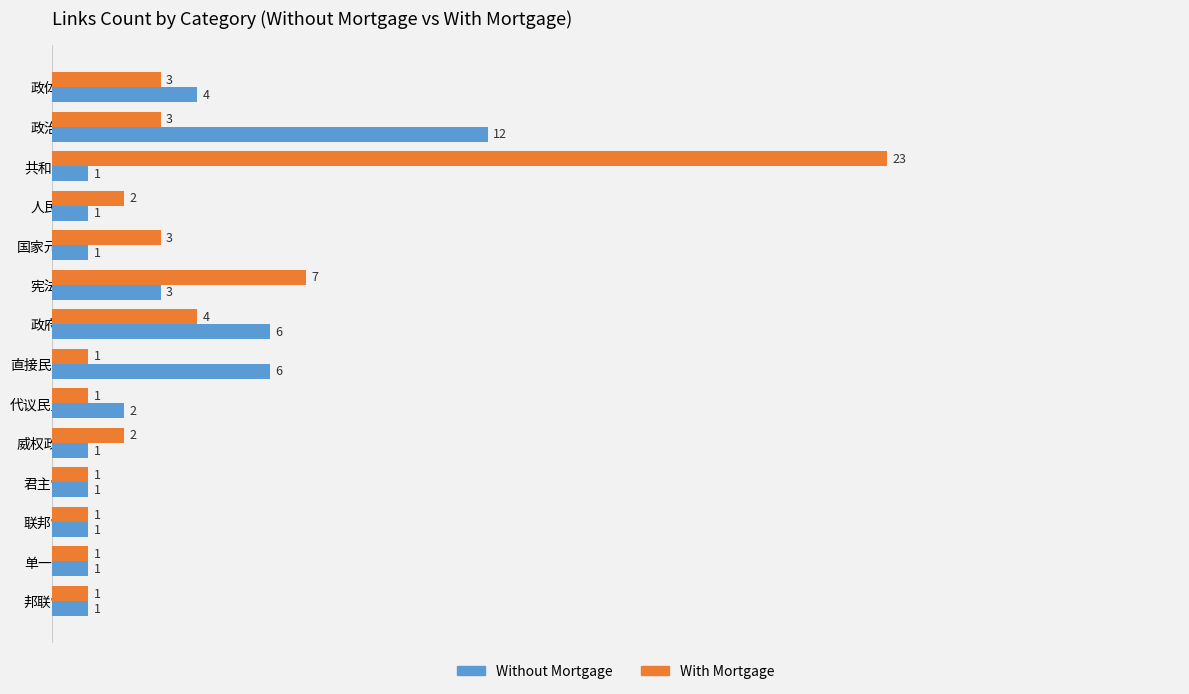

Which series has the largest range (max minus min)?

With Mortgage